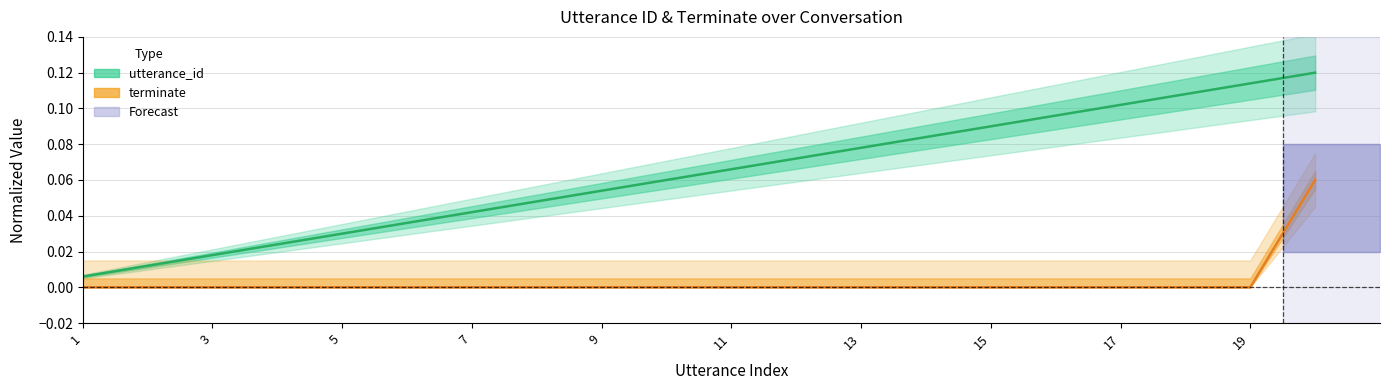

List the series in order of their peak value, highest first.

utterance_id, terminate